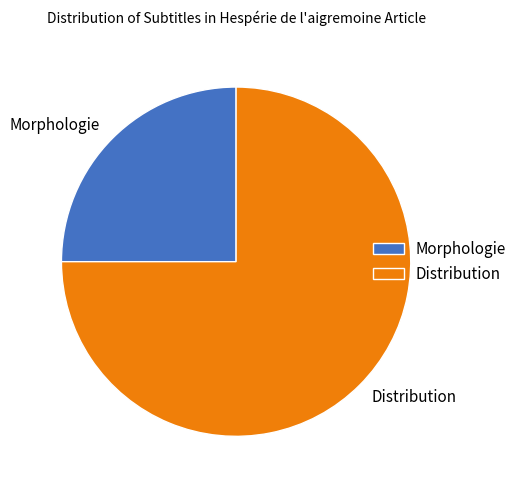

Count the number of slices in the pie.

2